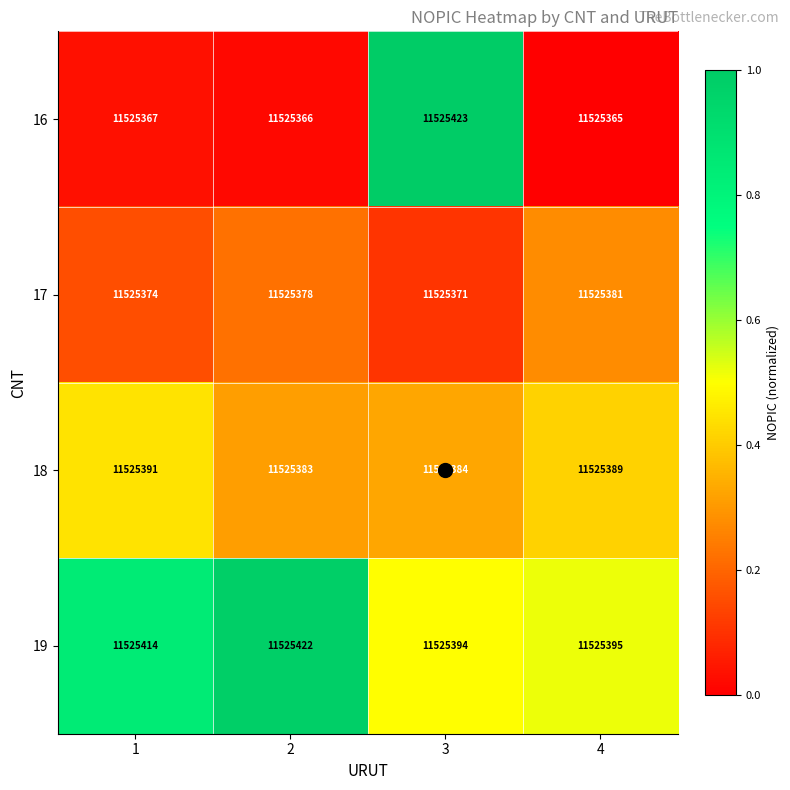

True or false: 16 has a value of 11525365 at 4.

True